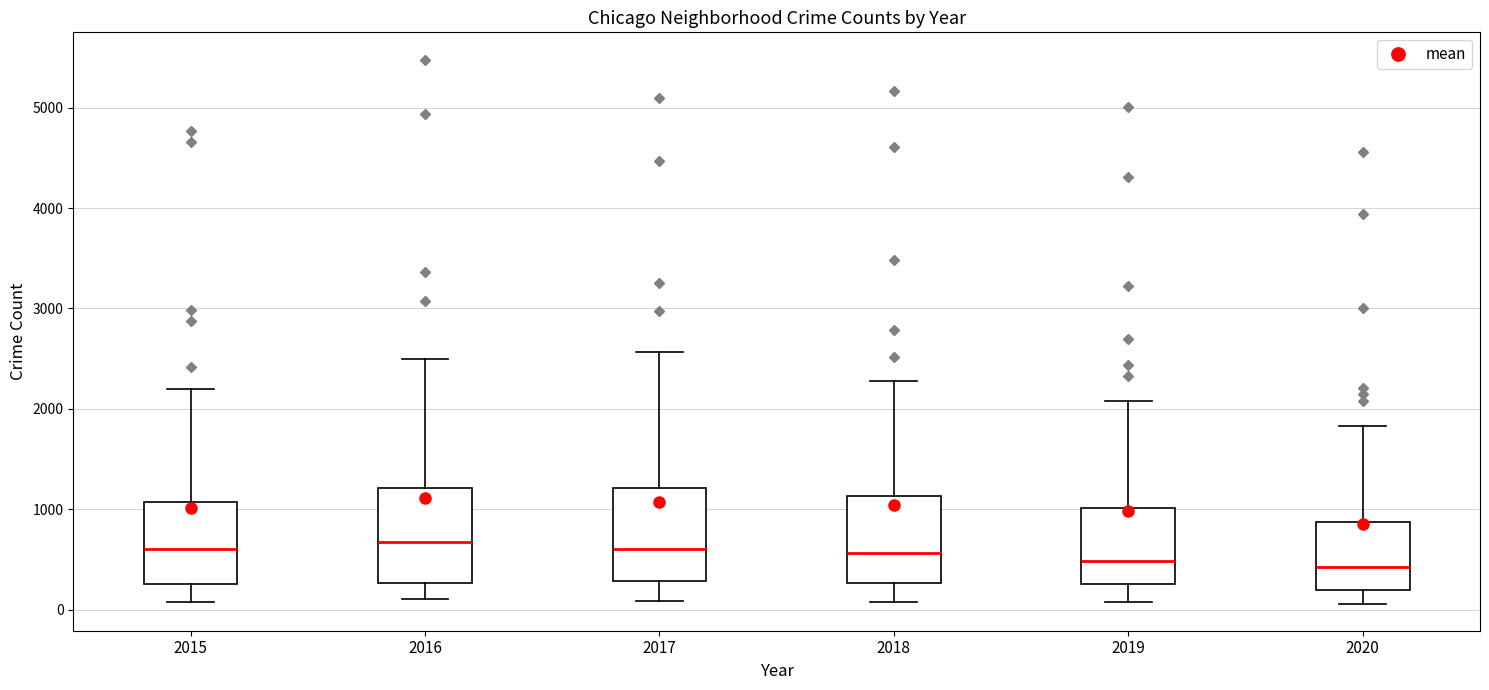

Reading left to right, transcribe this box plot: for each box, give where its median line is, the range the box spans, and where its two whiskers end, as read against the y-axis. The values are not printed on the chart, so give them approximately, as read against the axis.

2015: median 600, box 300 to 1100, whiskers 100 to 2200
2016: median 700, box 300 to 1200, whiskers 100 to 2500
2017: median 600, box 300 to 1200, whiskers 100 to 2600
2018: median 600, box 300 to 1100, whiskers 100 to 2300
2019: median 500, box 300 to 1000, whiskers 100 to 2100
2020: median 400, box 200 to 900, whiskers 100 to 1800